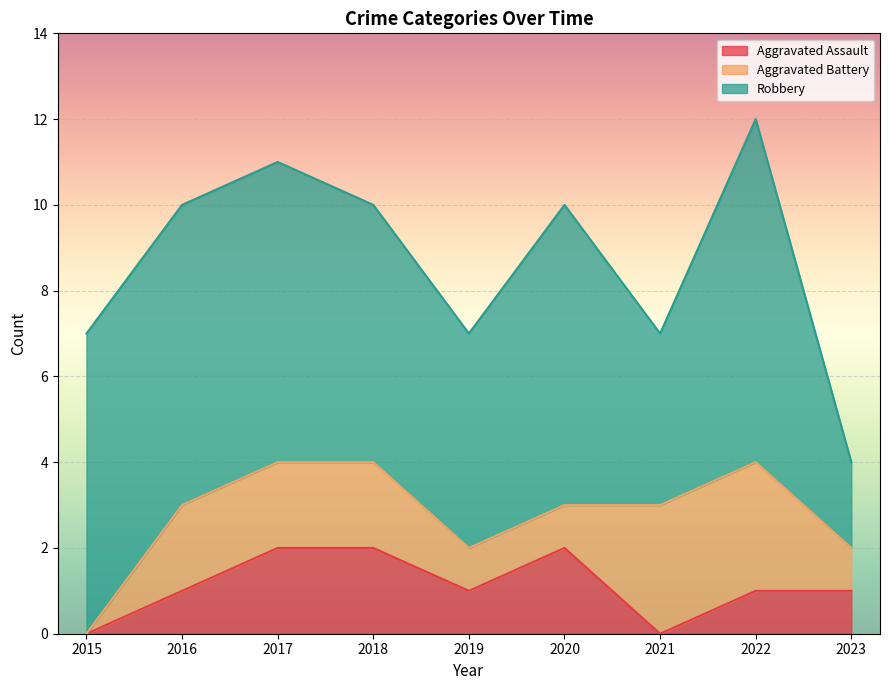

Which has a higher value, 2022 or 2015?

2022